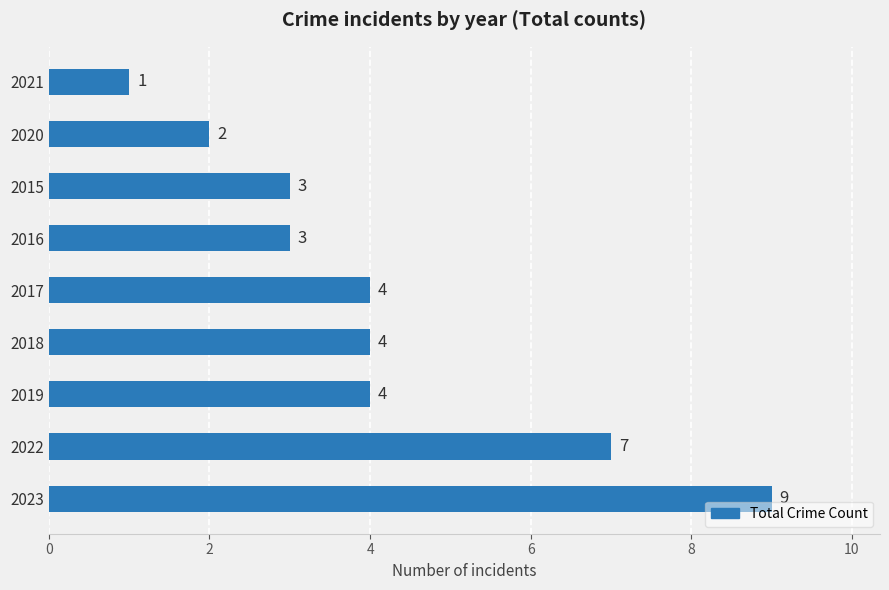

What is the difference between the maximum and minimum values?

8